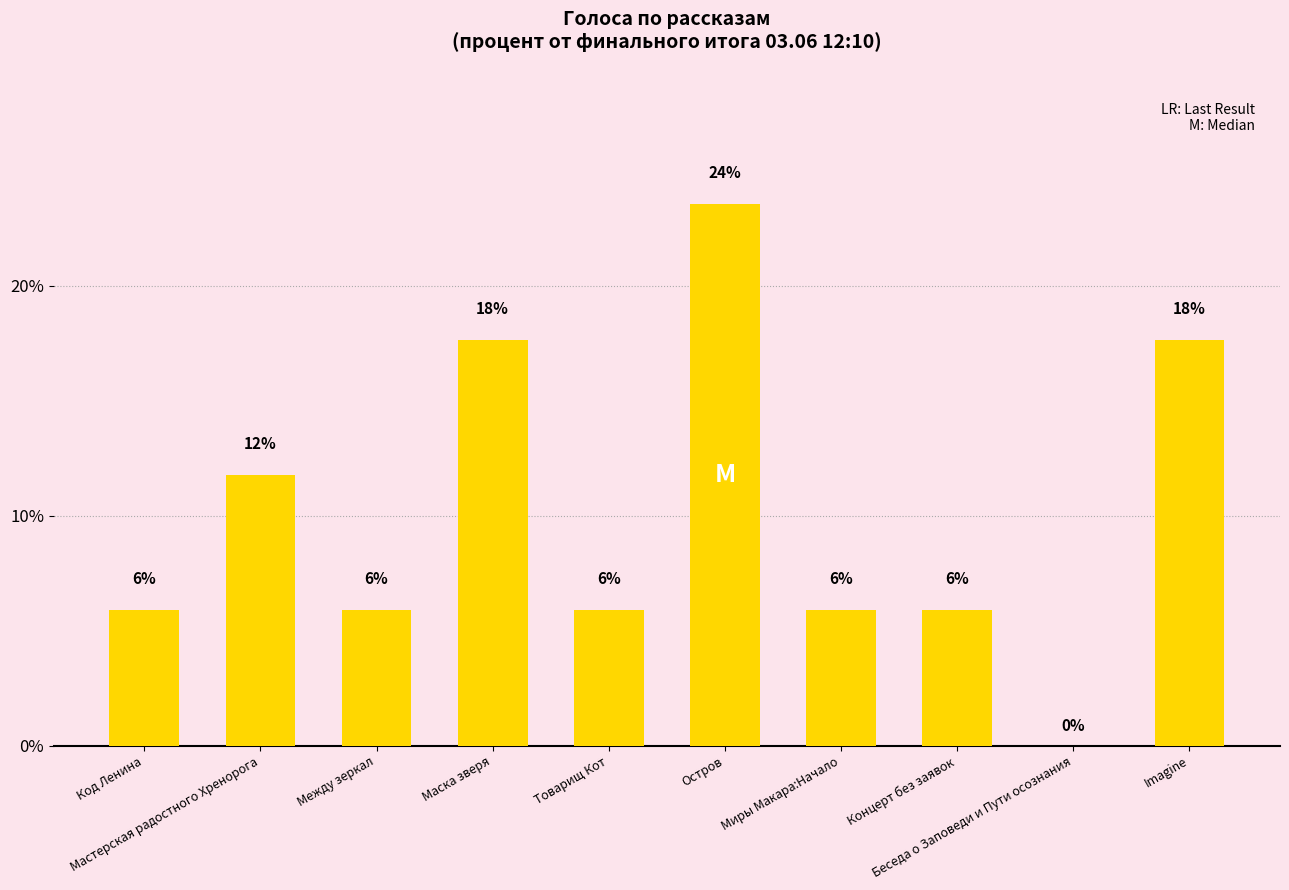

Are the bars horizontal?

No